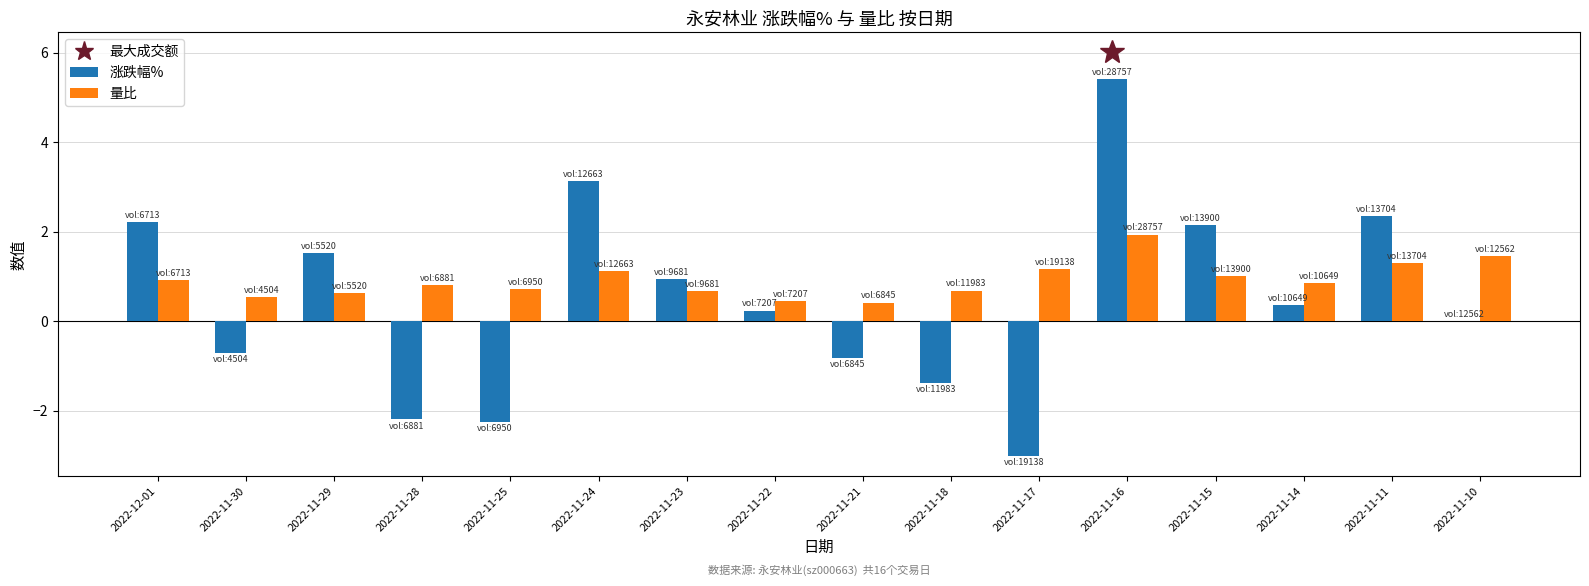

What is the approximate value of 涨跌幅% at 2022-11-28?

-2.2